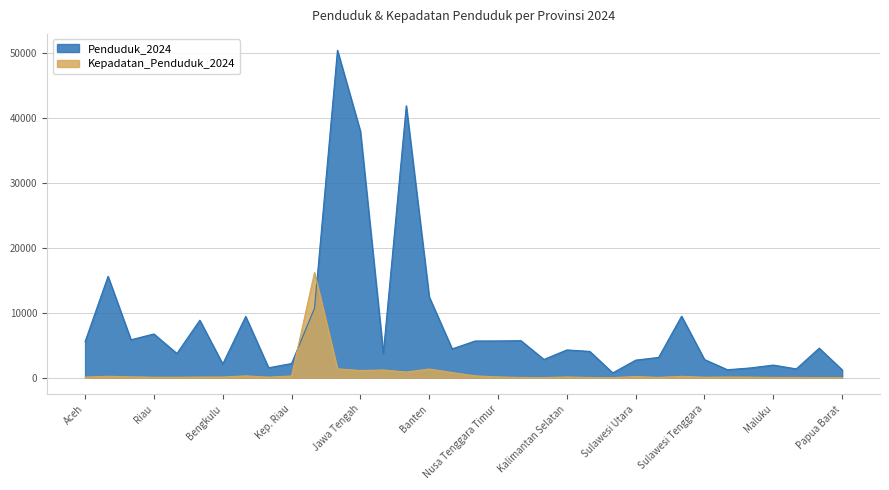

How many interior local peaks does the Kepadatan_Penduduk_2024 series have?

9